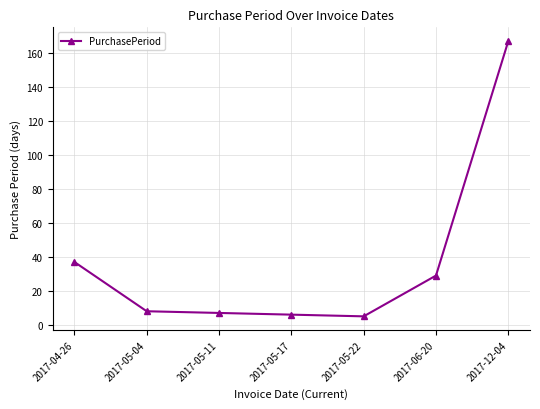

What is the approximate value at 2017-12-04?

167